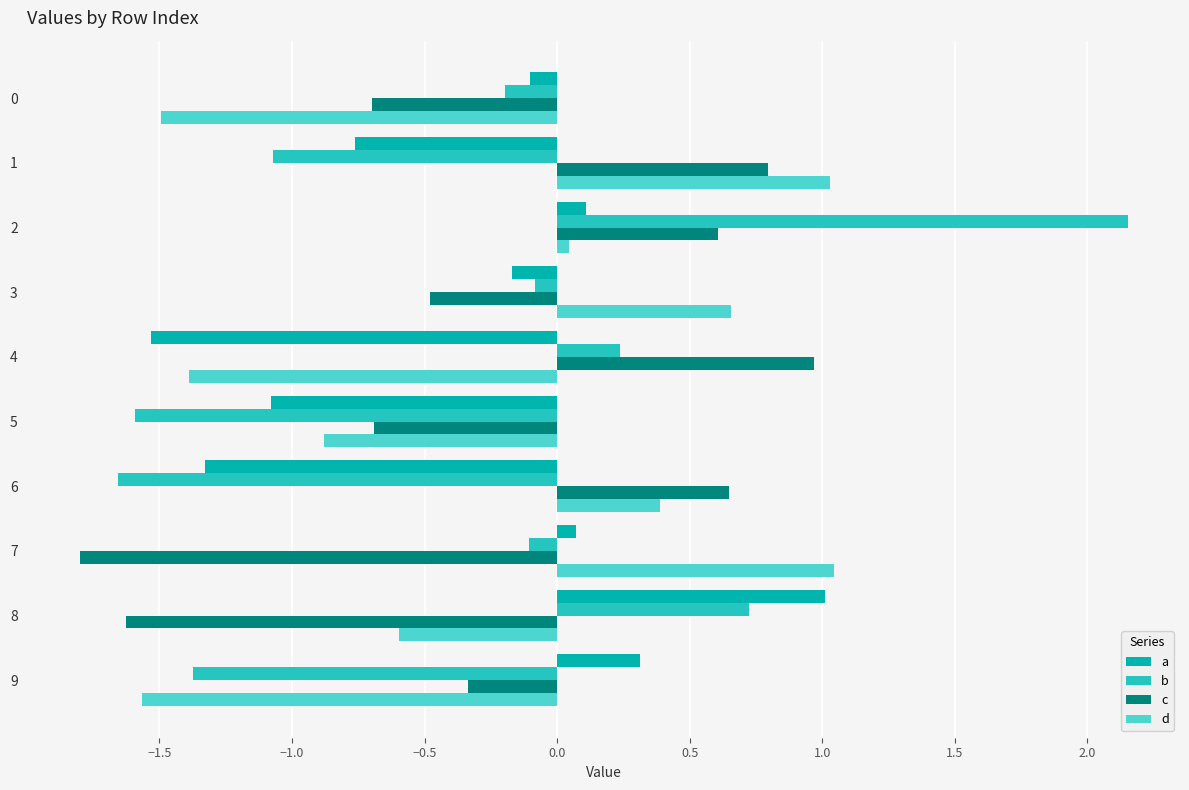

Is it true that d equals 0.3 at 3?

False